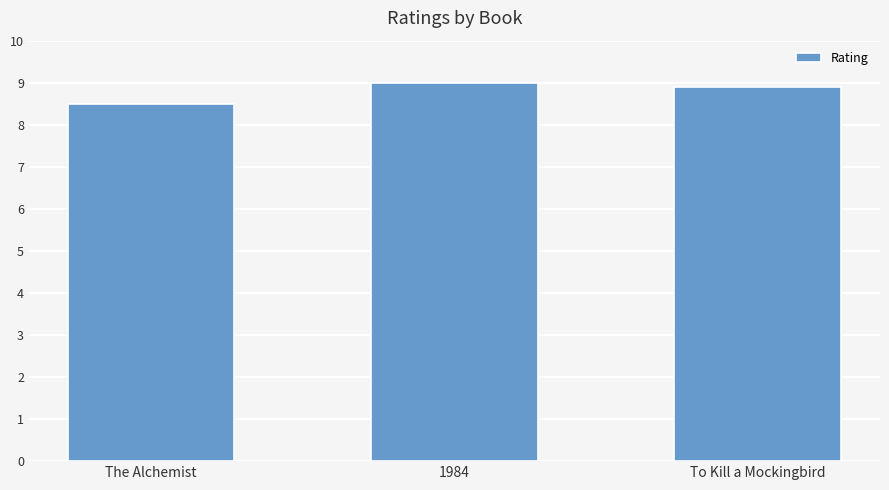

Are the bars grouped side by side (vs. stacked)?

No